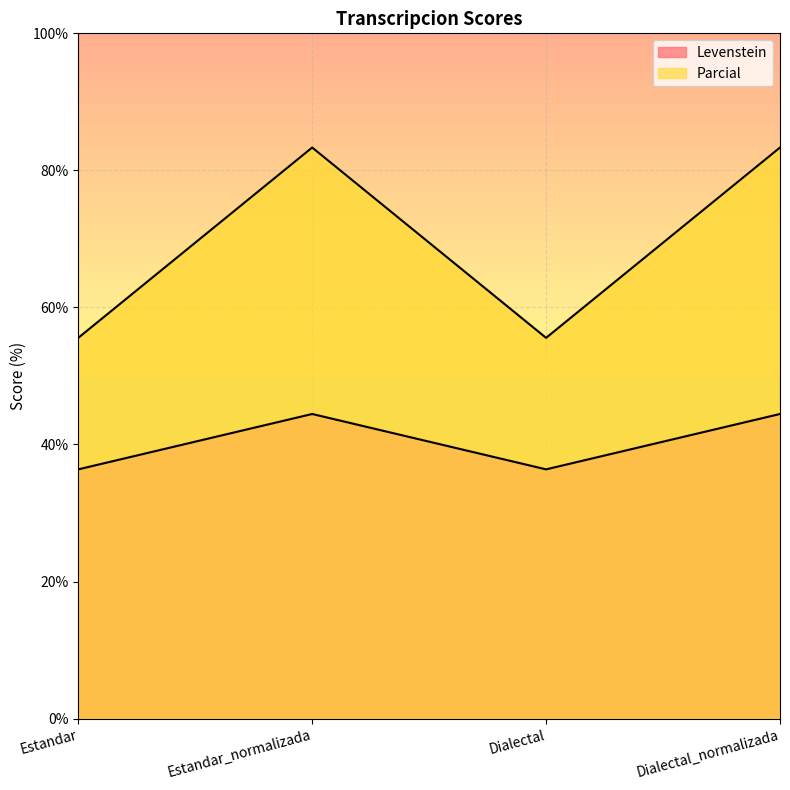

Which category has the highest value in the Parcial series?

Estandar_normalizada